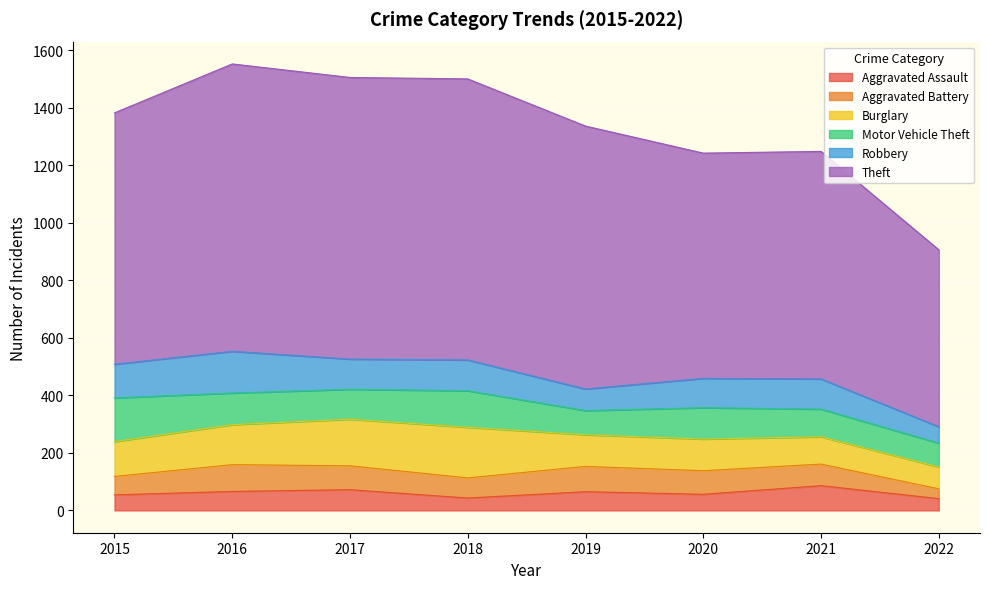

True or false: Motor Vehicle Theft and Aggravated Assault intersect in this chart.

False